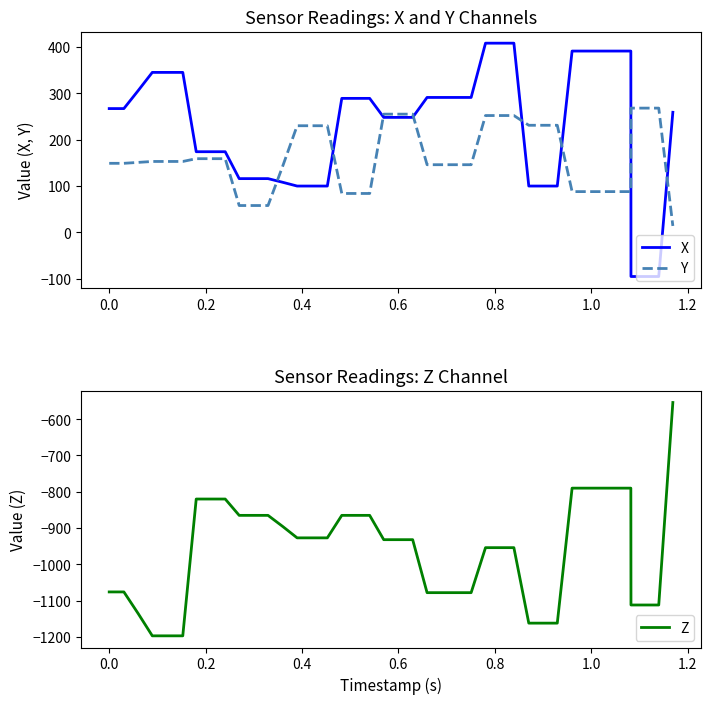

Reading left to right, extract all data points from this chart.

X: 267	267	306	345	345	345	174	174	174	116	116	116	108	100	100	100	289	289	289	248	248	248	291	291	291	291	408	408	408	100	100	100	391	391	391	391	-95	-95	-95	259
Y: 149	149	151	153	153	153	159	159	159	58	58	58	144	230	230	230	84	84	84	255	255	255	146	146	146	146	252	252	252	231	231	231	88	88	88	88	268	268	268	14
Z: -1076	-1076	-1136	-1197	-1197	-1197	-820	-820	-820	-865	-865	-865	-896	-927	-927	-927	-865	-865	-865	-932	-932	-932	-1078	-1078	-1078	-1078	-954	-954	-954	-1162	-1162	-1162	-790	-790	-790	-790	-1112	-1112	-1112	-554